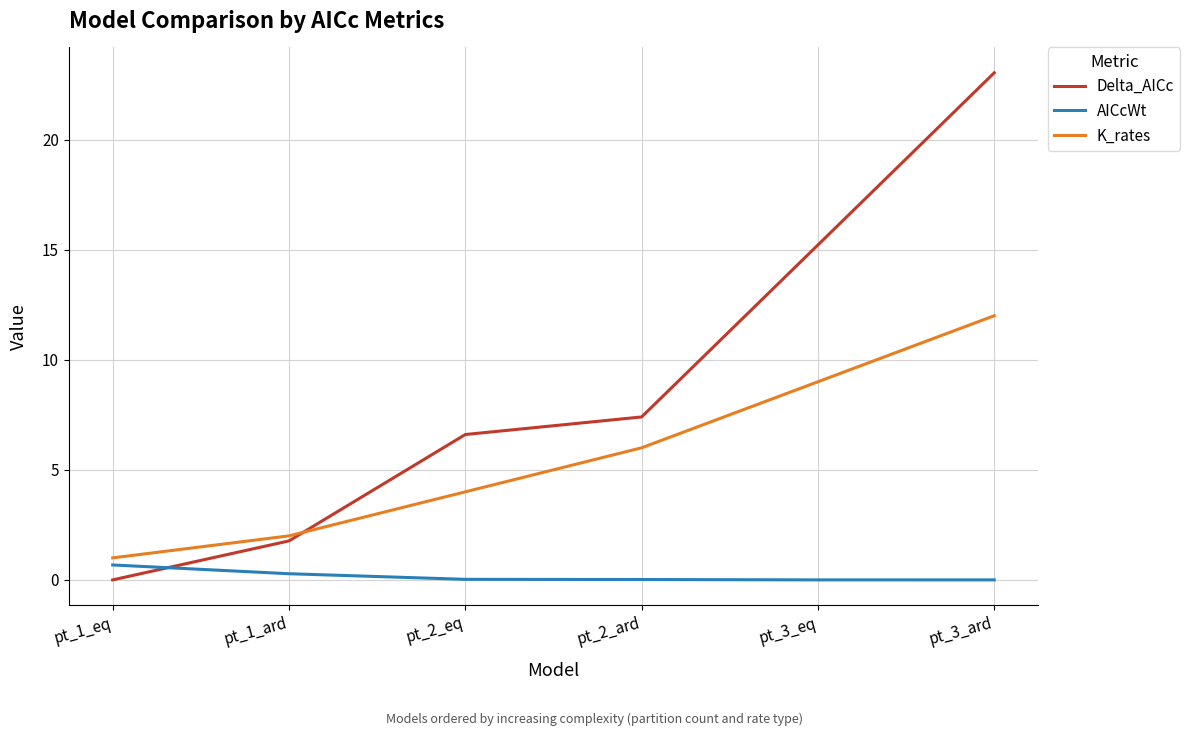

How many intersections are there between Delta_AICc and K_rates?

1